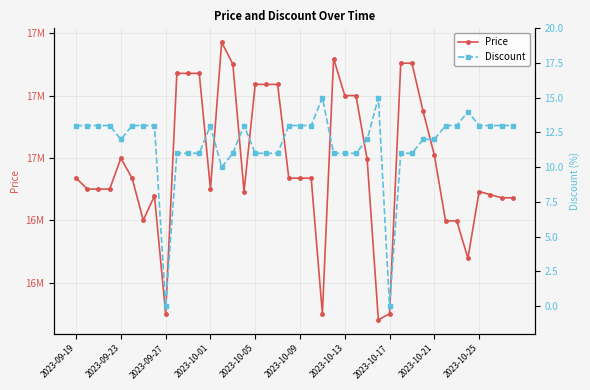

What are all the series names shown in the legend?

Price, Discount